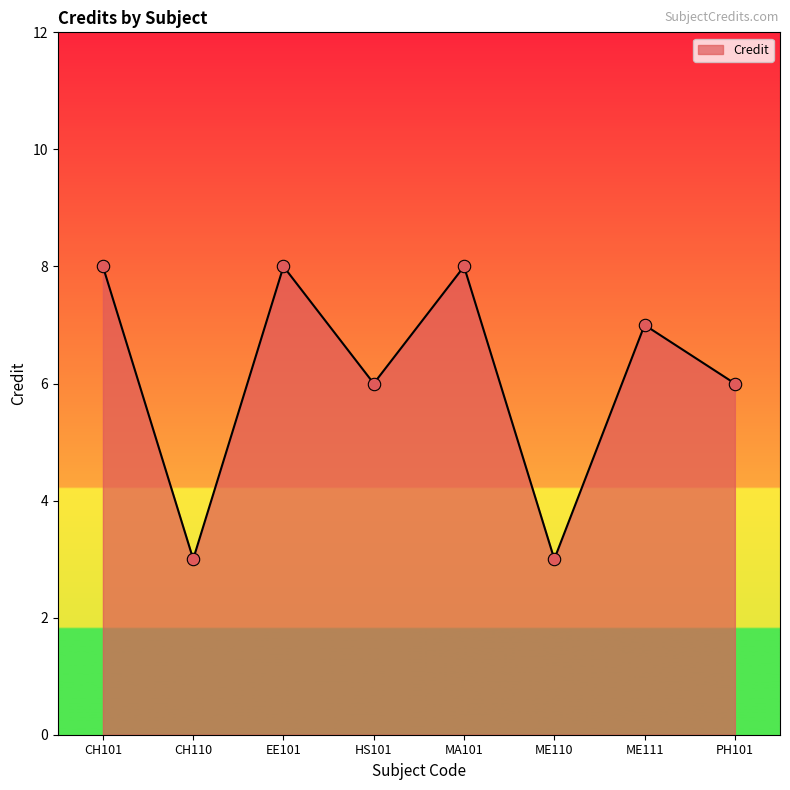

Between HS101 and ME110, which is larger?

HS101